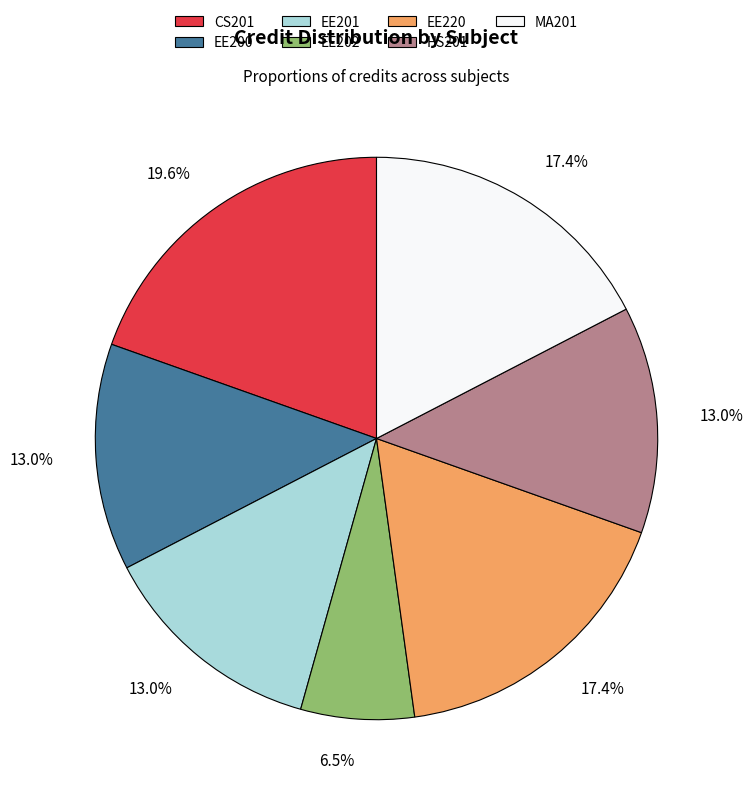

Is the sum of MA201 and EE201 greater than half?

No